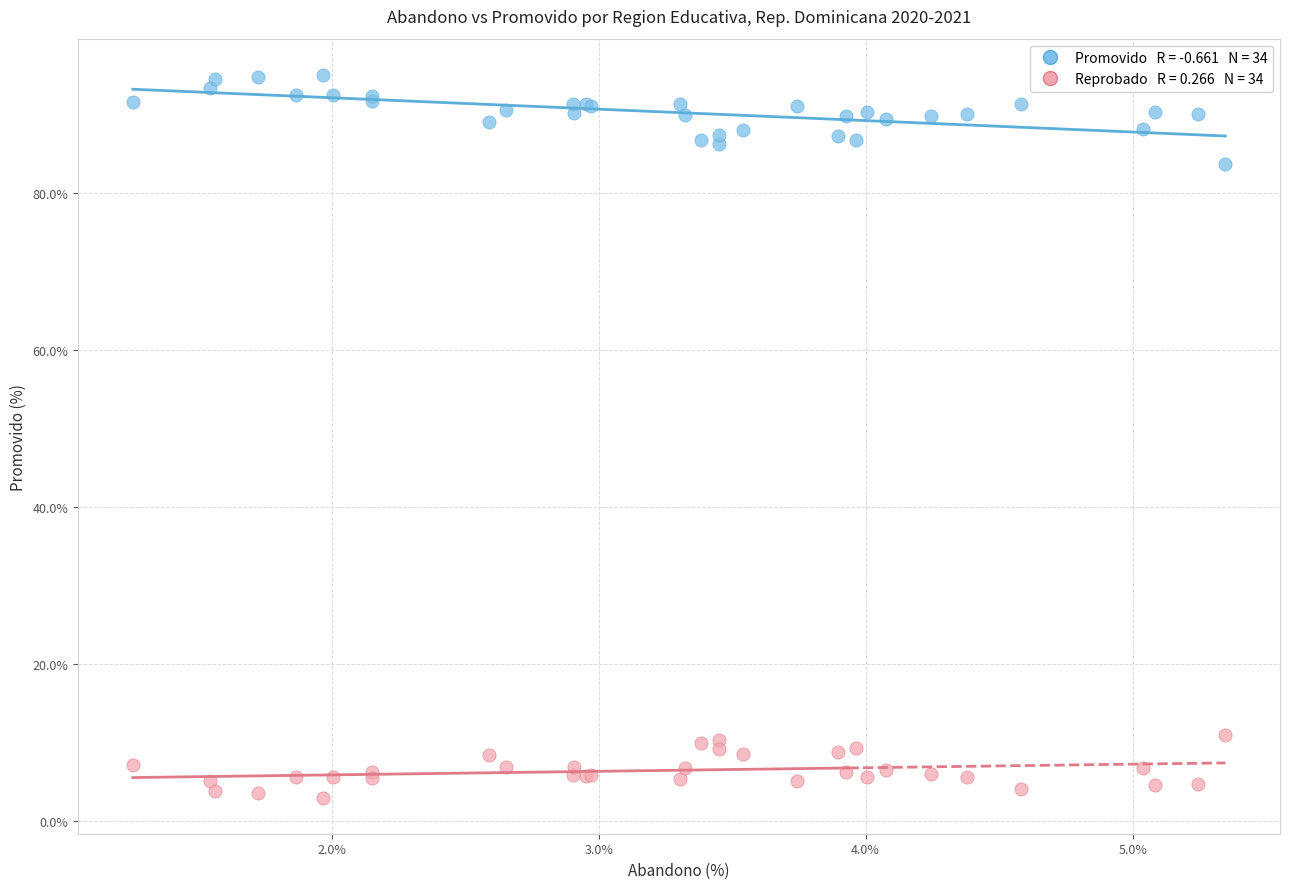

Across all series, what Y value is closest to 49?

83.8